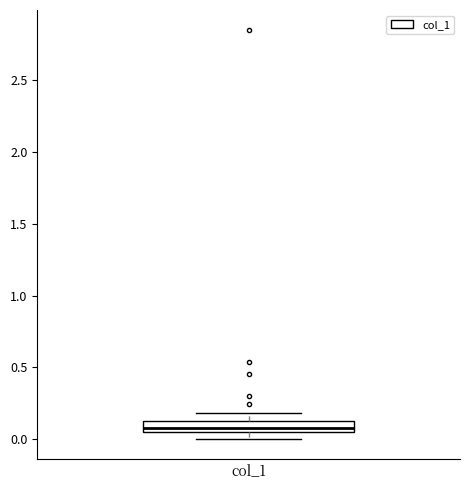

Read this box plot against the y-axis: the position of the median line, the range covered by the box, and the ends of both whiskers. The values are not printed on the chart, so give them approximately, as read against the axis.

median 0.10, box 0.05 to 0.15, whiskers 0.00 to 0.20